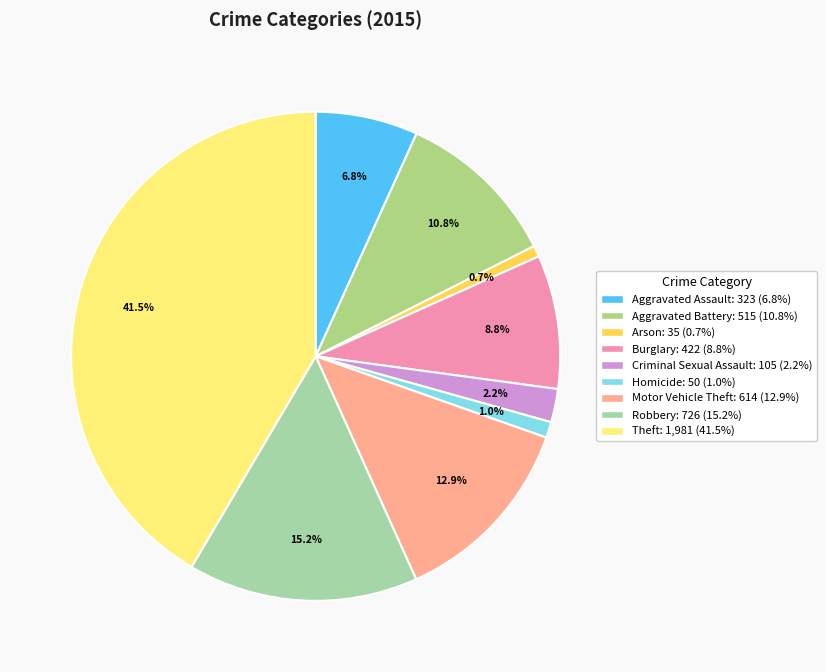

How many slices are in this pie chart?

9